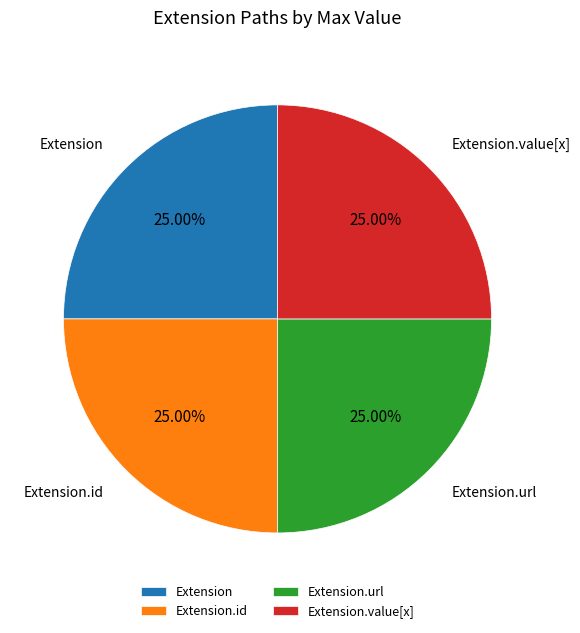

Does Extension.url represent more than half of the total?

No